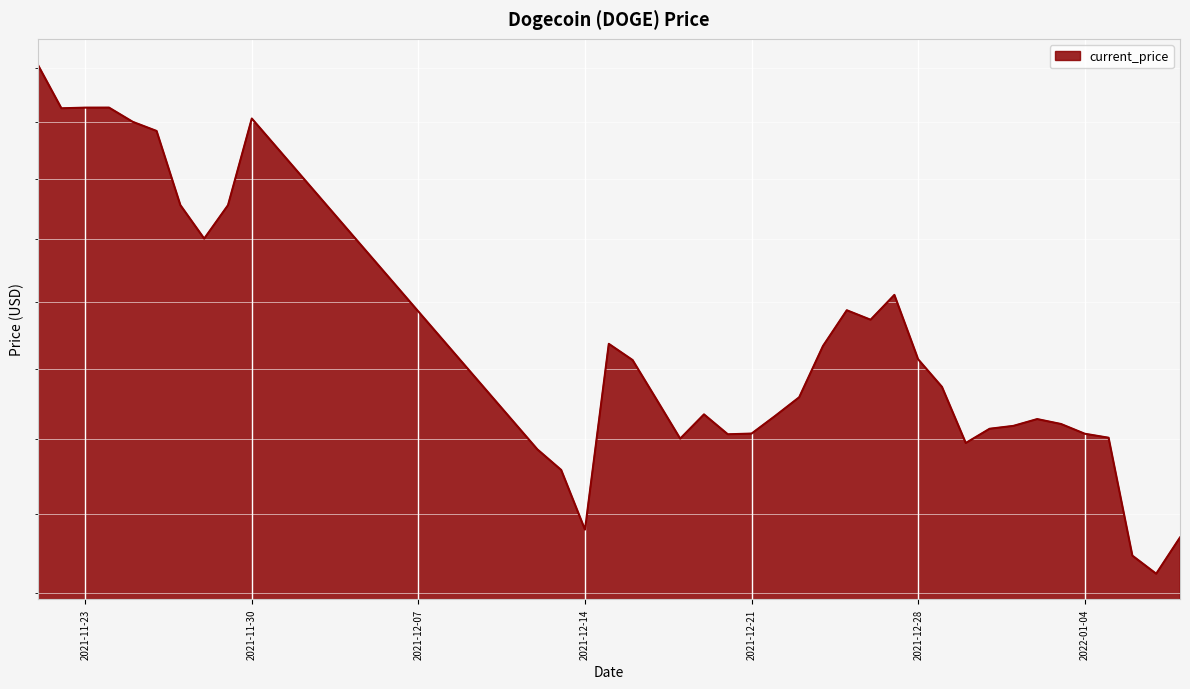

The value at 12/20/2021 is 0.2. True or false?

True